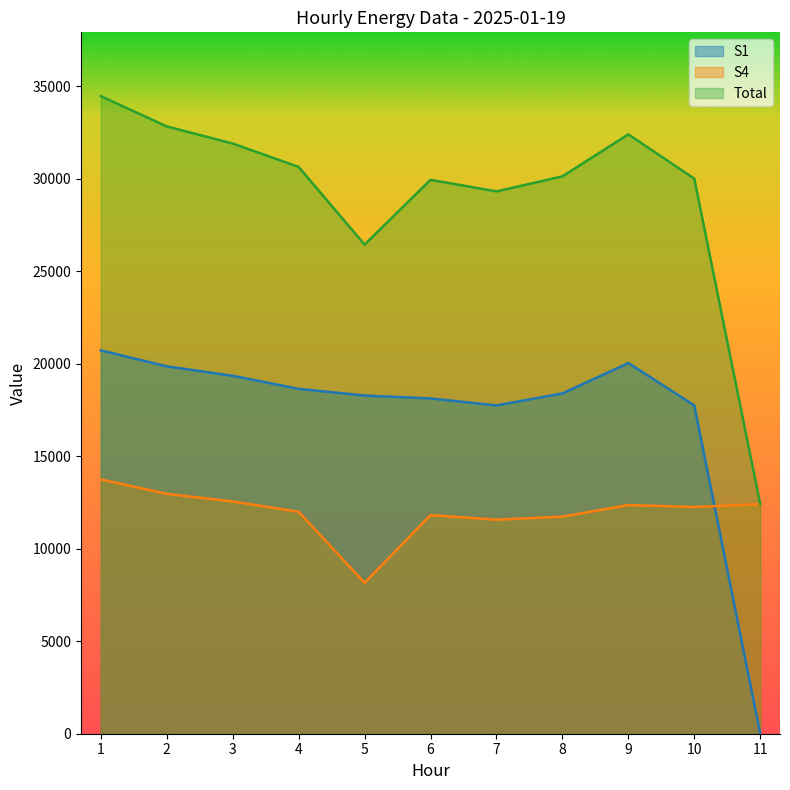

Rank the series by their maximum value, from lowest to highest.

S4, S1, Total